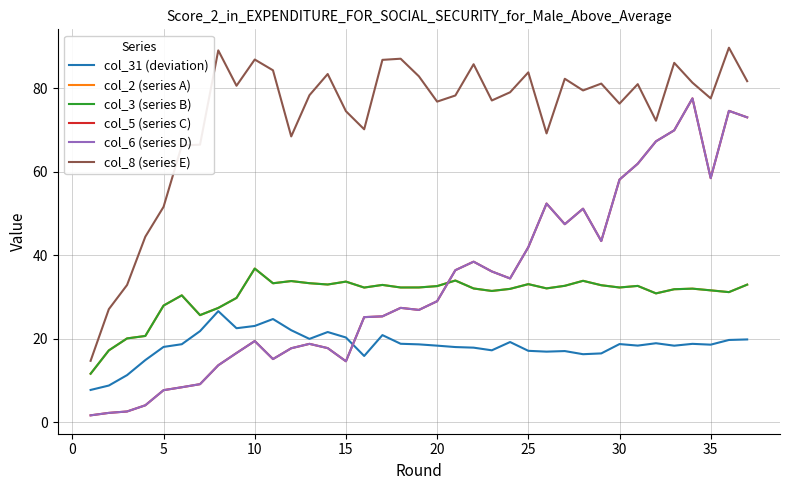

True or false: col_8 (series E) and col_5 (series C) intersect in this chart.

False